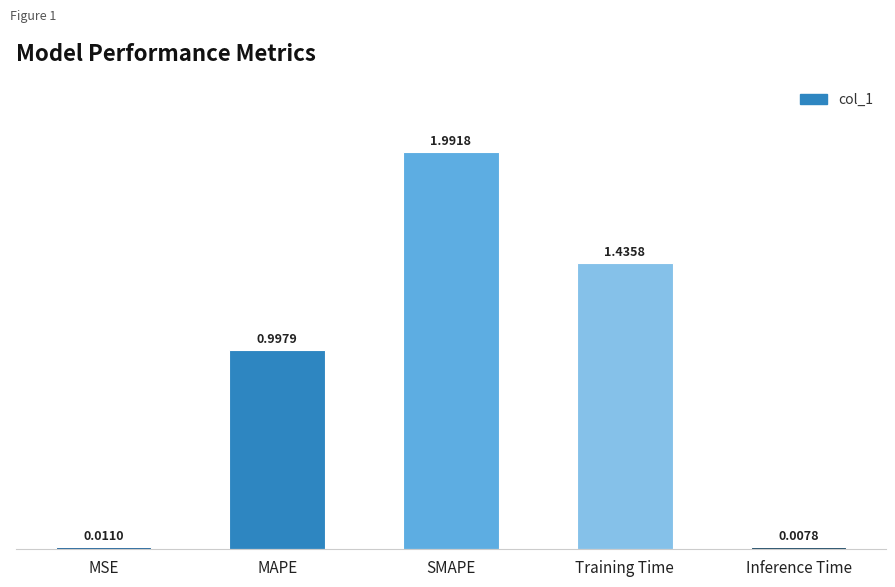

What is the change in value from MSE to SMAPE?

+2.0